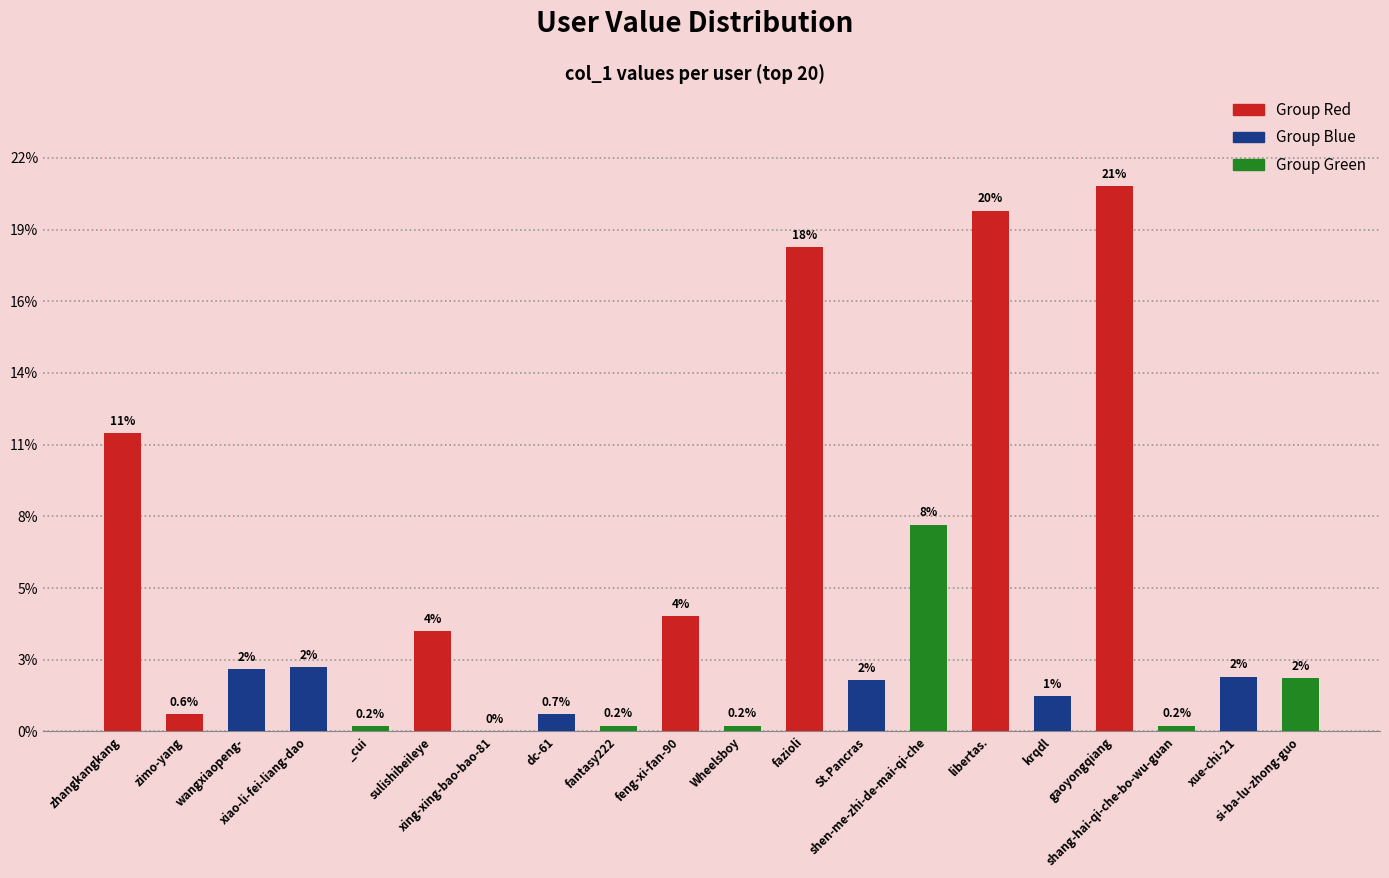

Are the bars horizontal?

No